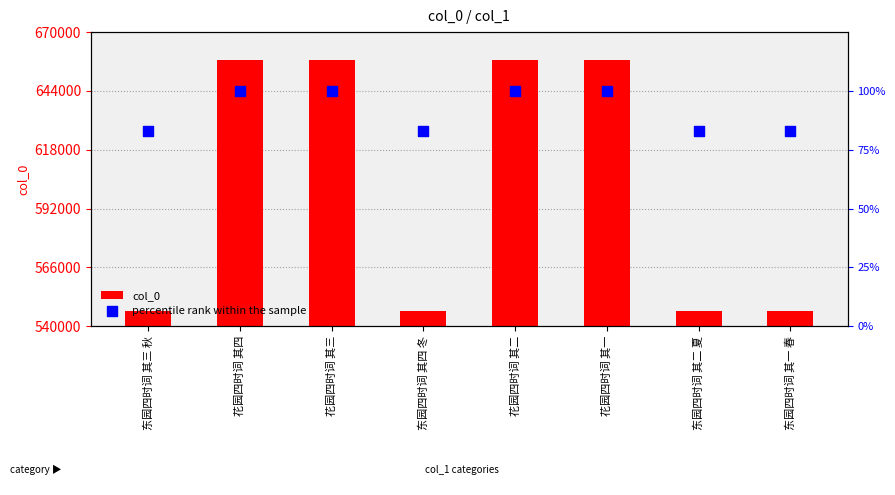

What is the total value across all series at 花园四时词 其三?

657775.0